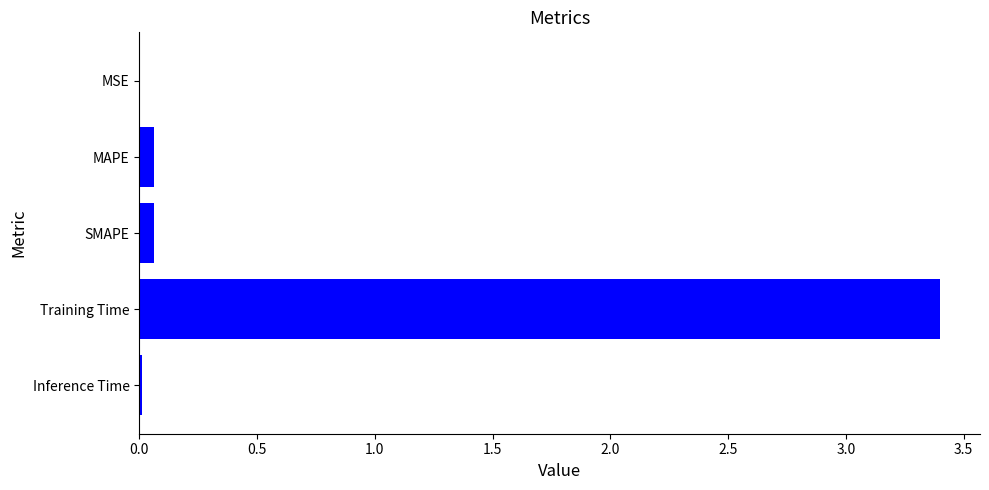

What is the maximum value shown in the chart?

3.4